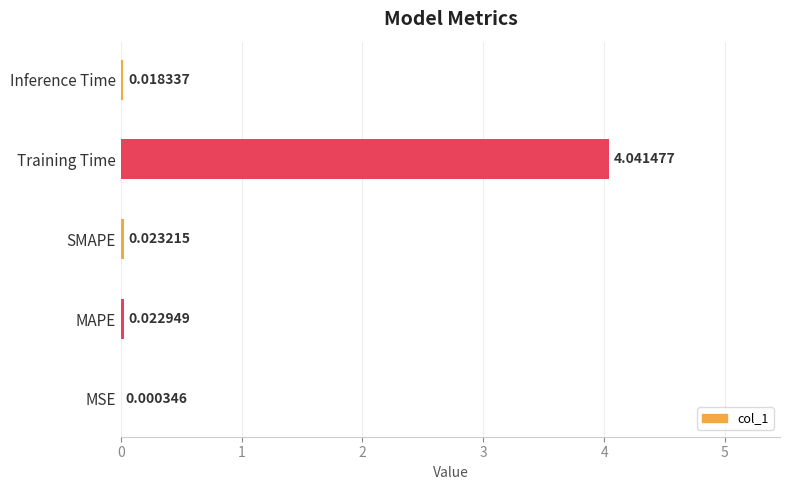

What is the change in value from SMAPE to Training Time?

+4.0